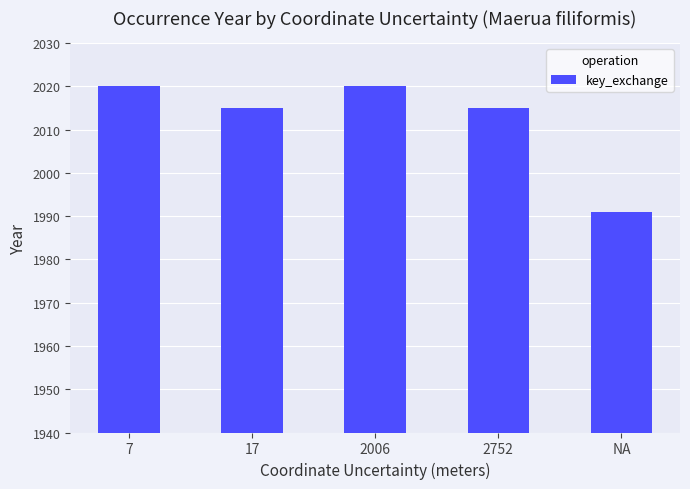

Count the values in the range 2015 to 2020.

4